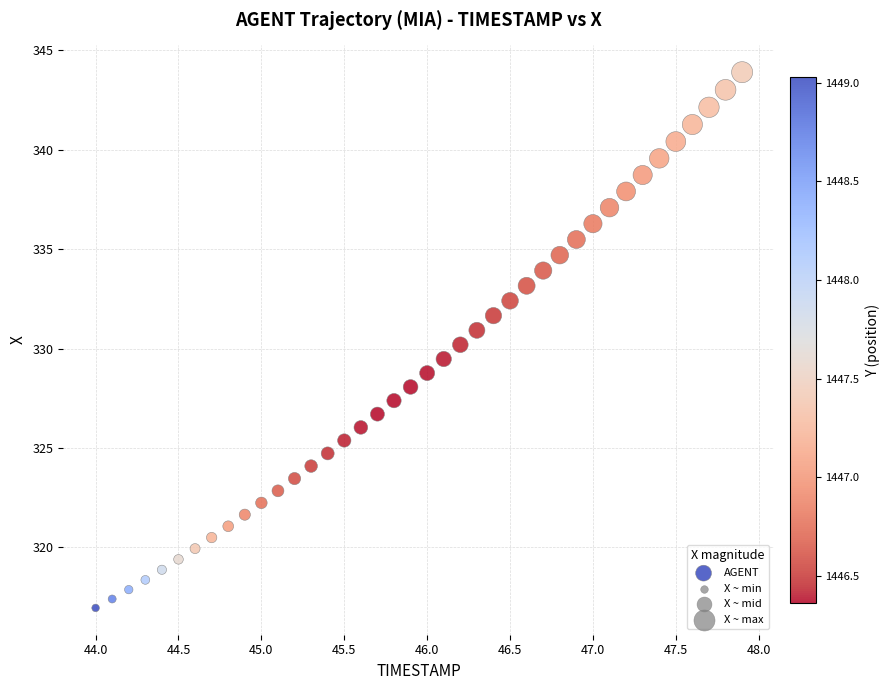

What is the range of X values (max minus min)?

3.9